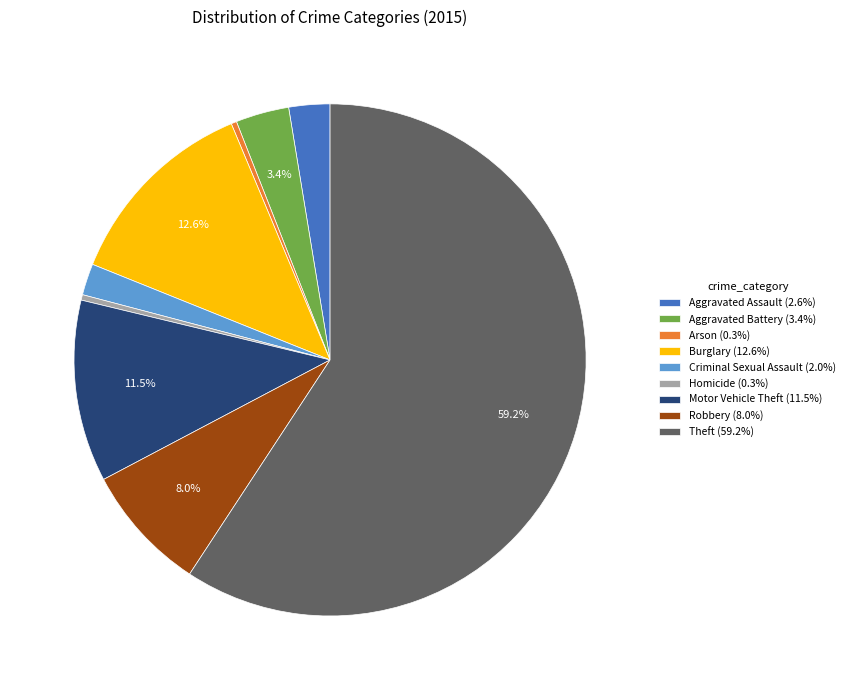

To the nearest percent, what is the combined percentage of Aggravated Battery and Theft?

63%